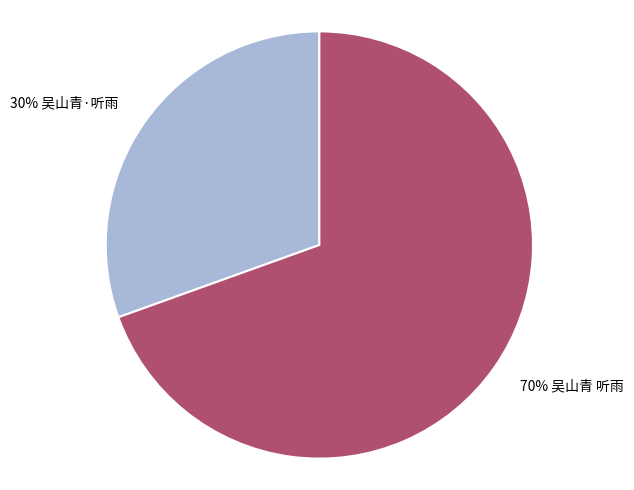

To the nearest percent, what is the average slice percentage?

50%